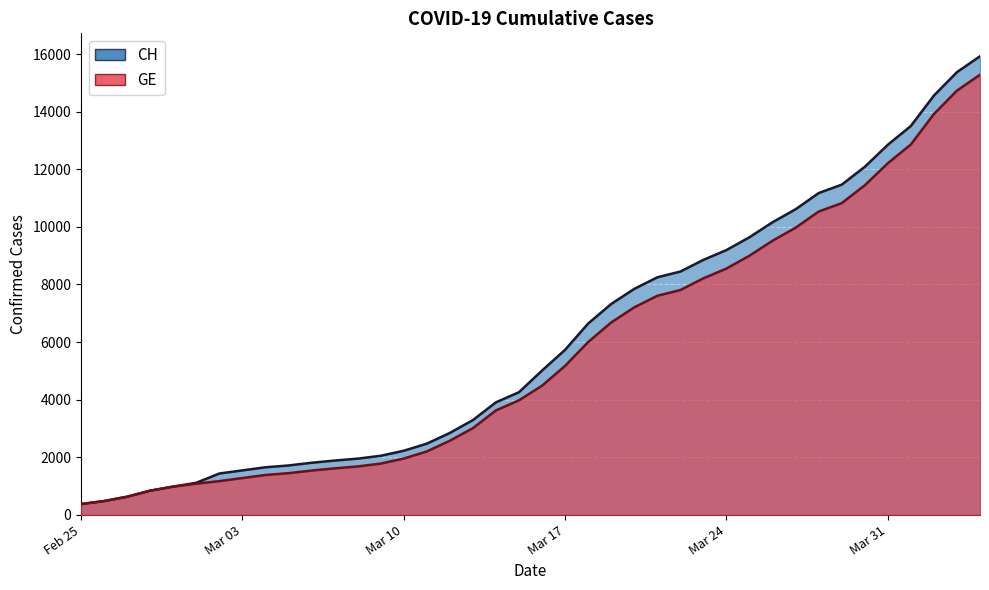

What is the total value across all series at 2020-03-08?

3633